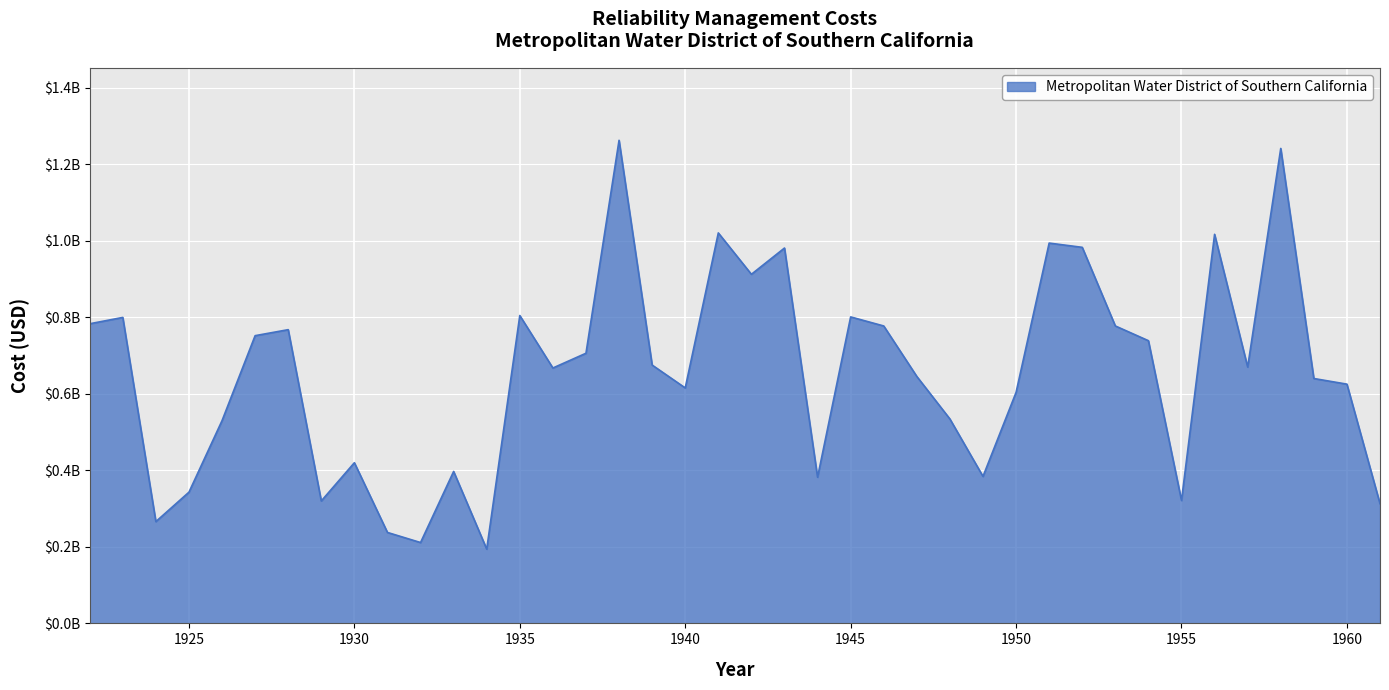

Does the chart have visible grid lines?

Yes